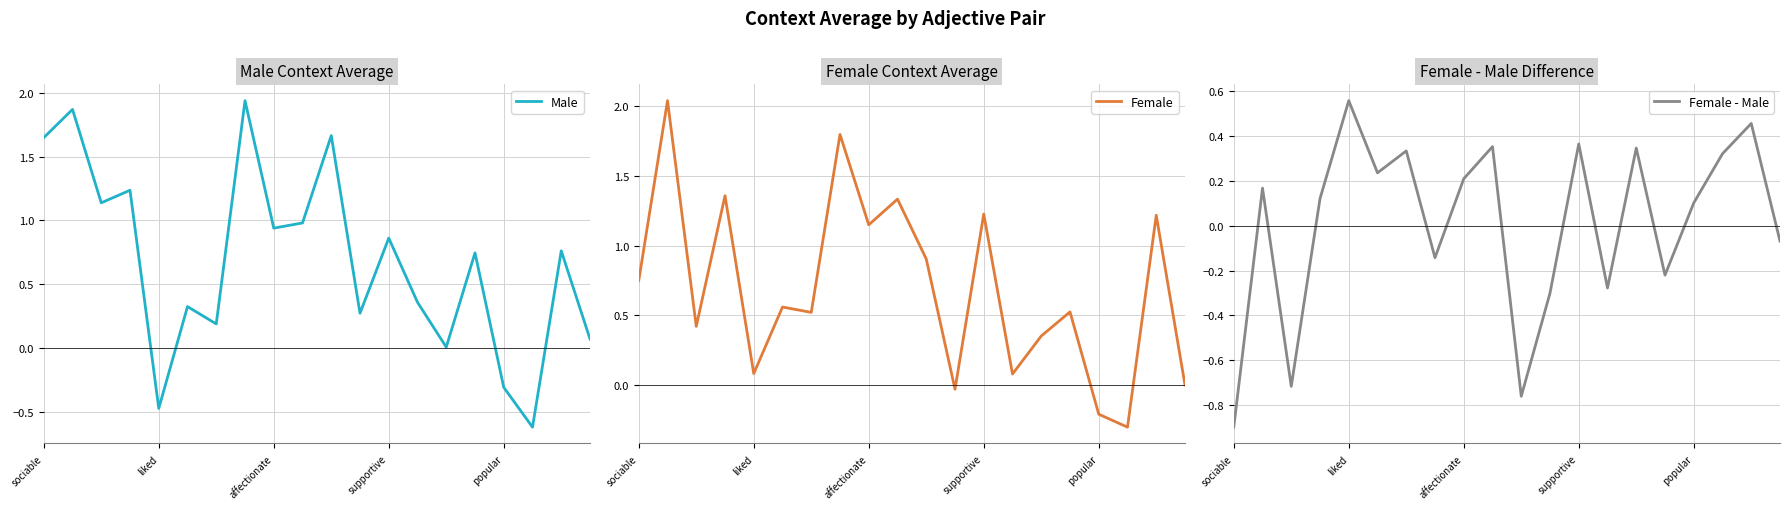

How many values in Female are below zero?

3